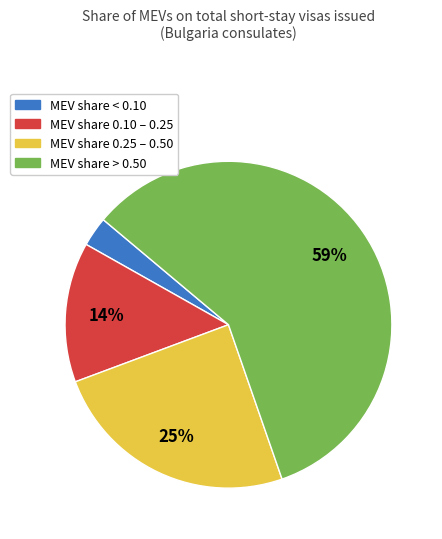

To the nearest percent, what percentage of the pie is MEV share 0.10 – 0.25?

14%